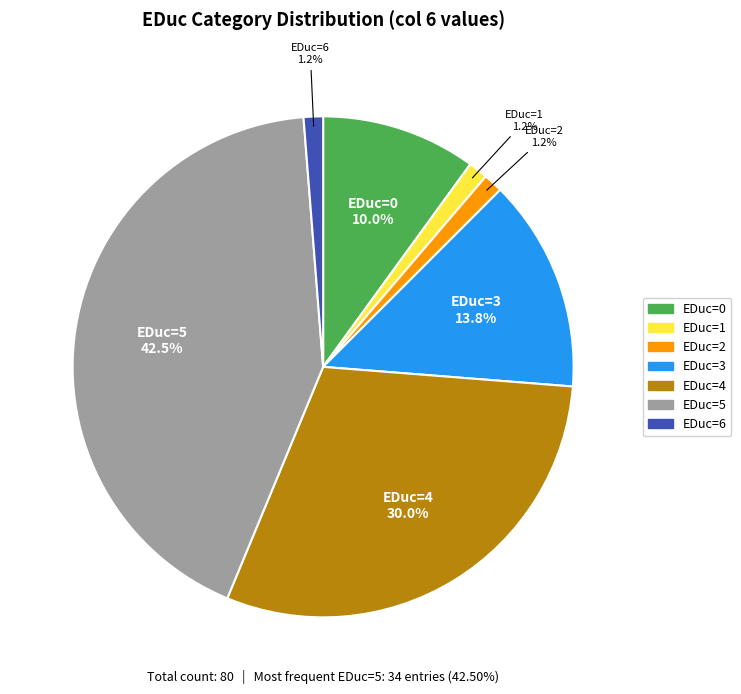

Does any single category account for the majority?

No